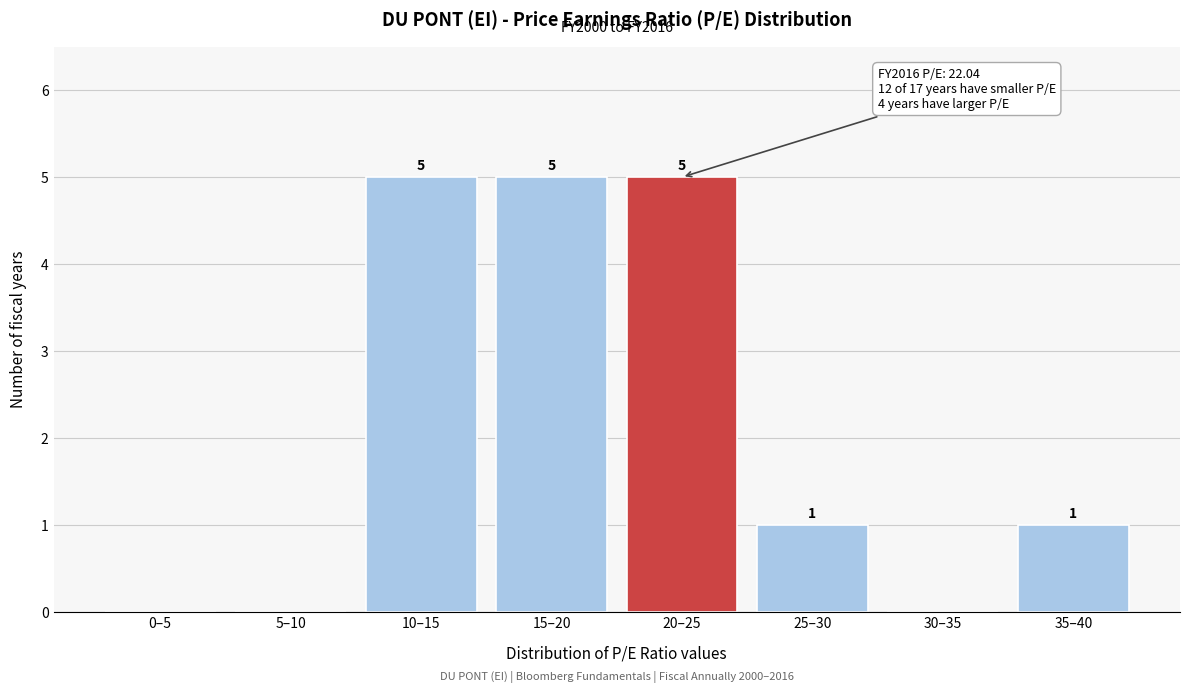

Reading left to right, what are all the values shown in this chart?

0–5=0	5–10=0	10–15=5	15–20=5	20–25=5	25–30=1	30–35=0	35–40=1